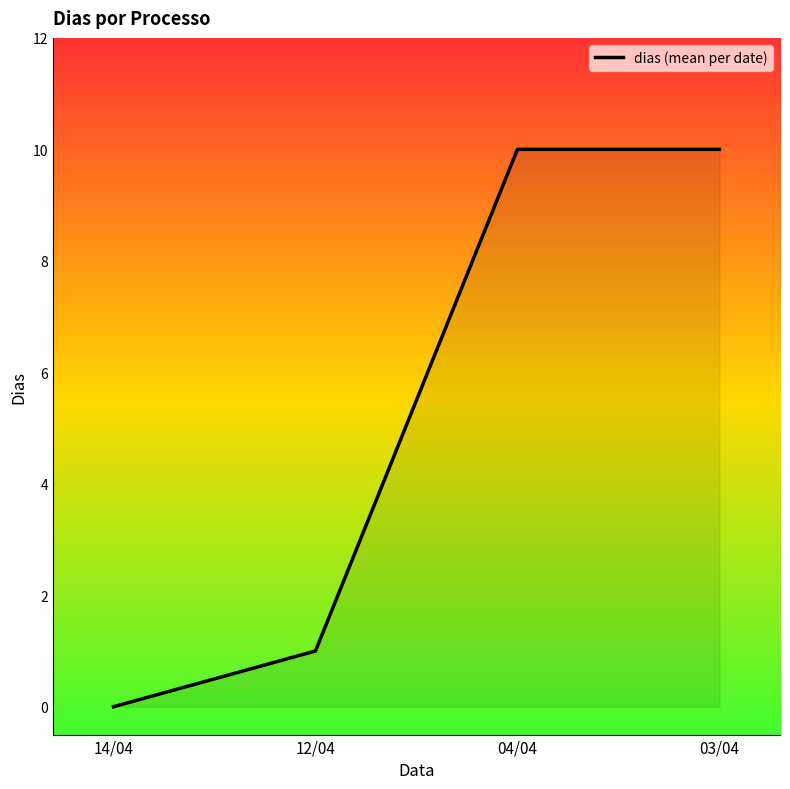

Which label corresponds to the smallest value in the chart?

14/04